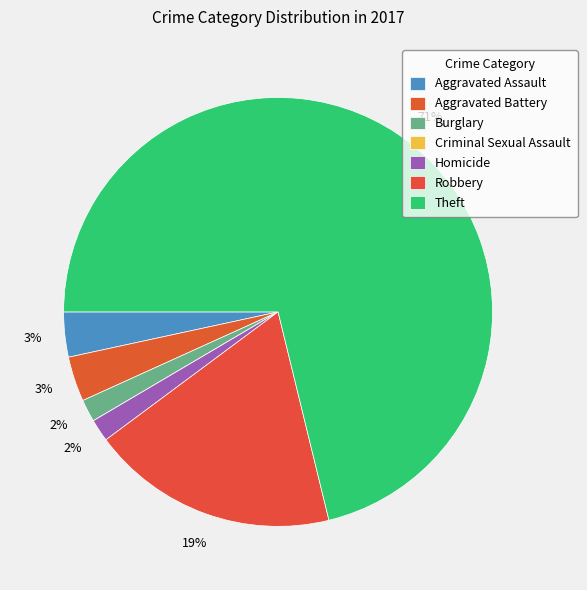

The Criminal Sexual Assault slice represents 1% of the pie. True or false?

False